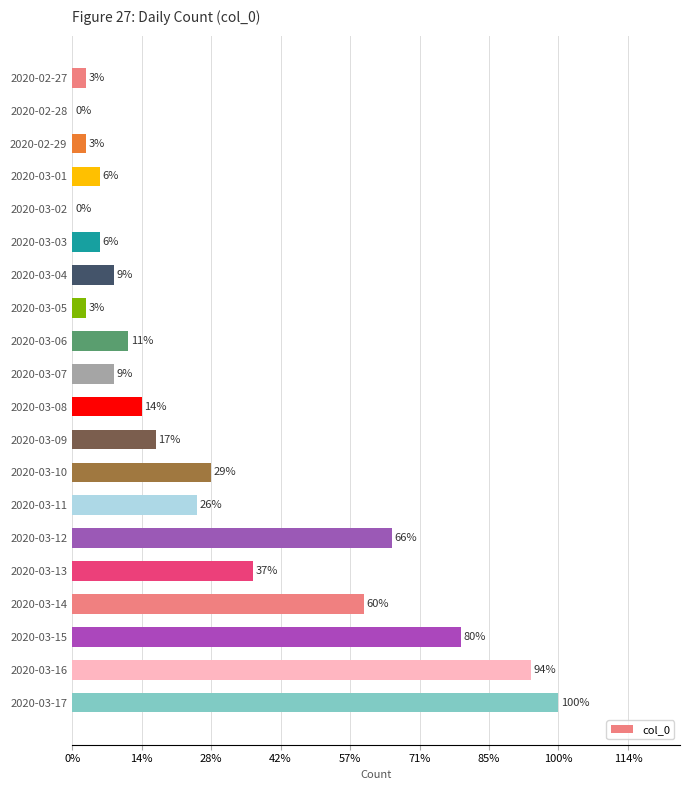

Are the bars horizontal?

Yes